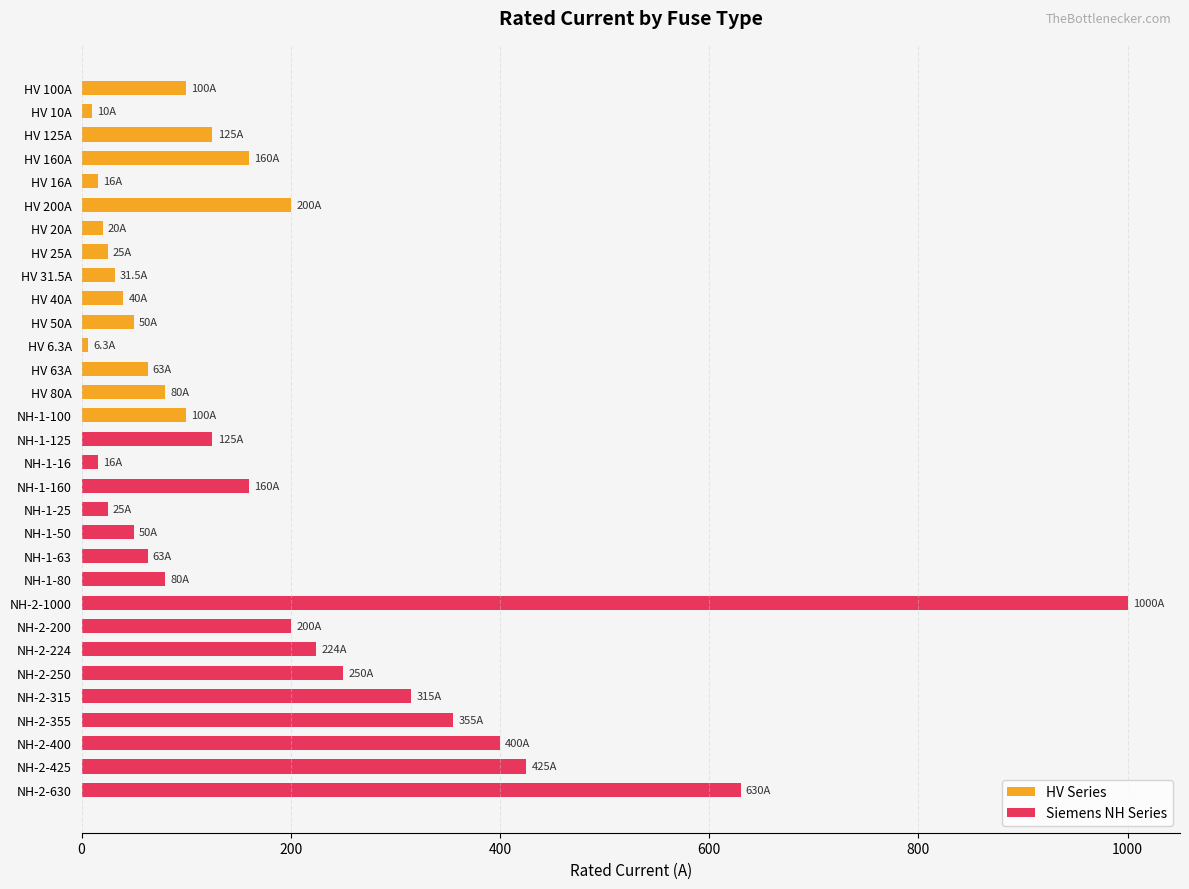

Which label corresponds to the smallest value in the chart?

HV 6.3A